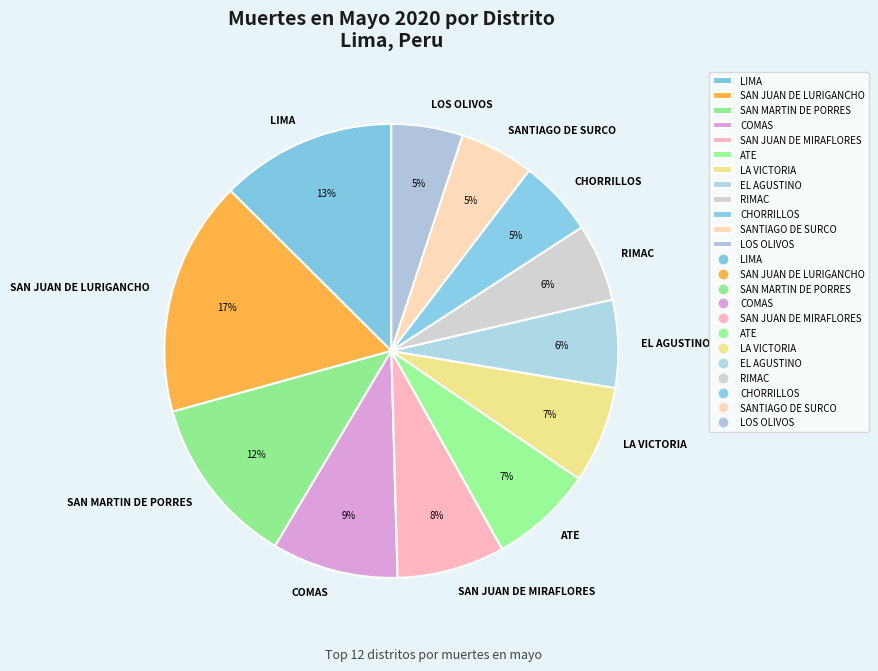

How many slices are in this pie chart?

12